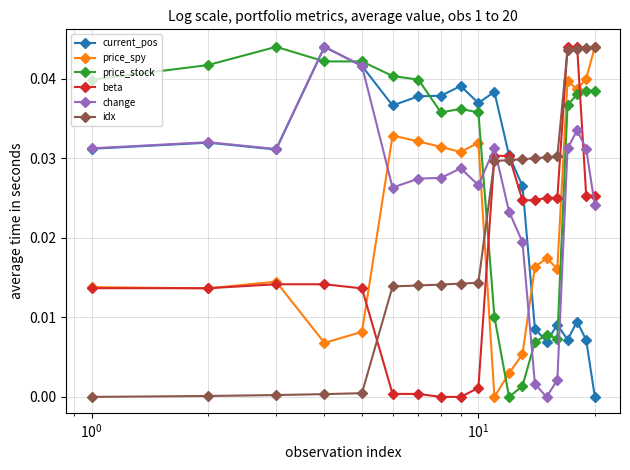

True or false: price_stock has more than 0 interior local peaks.

True